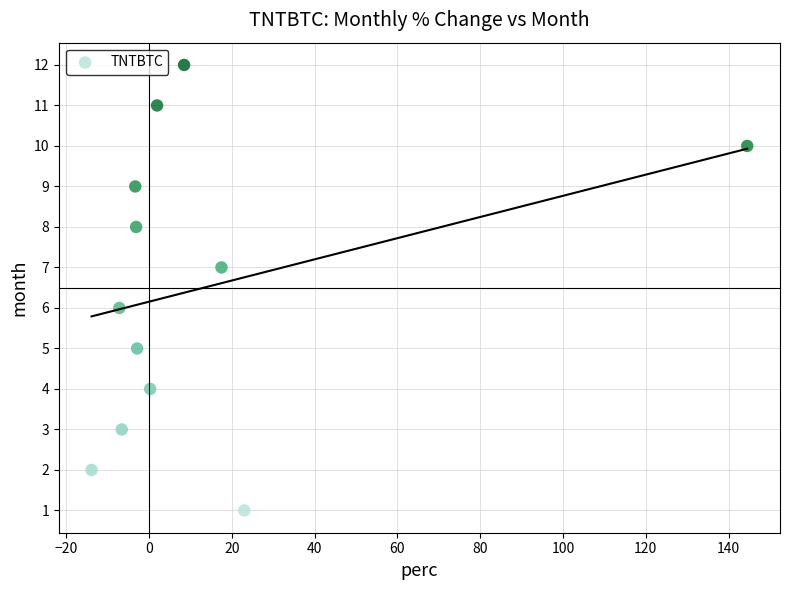

What is the range of Y values (max minus min)?

11